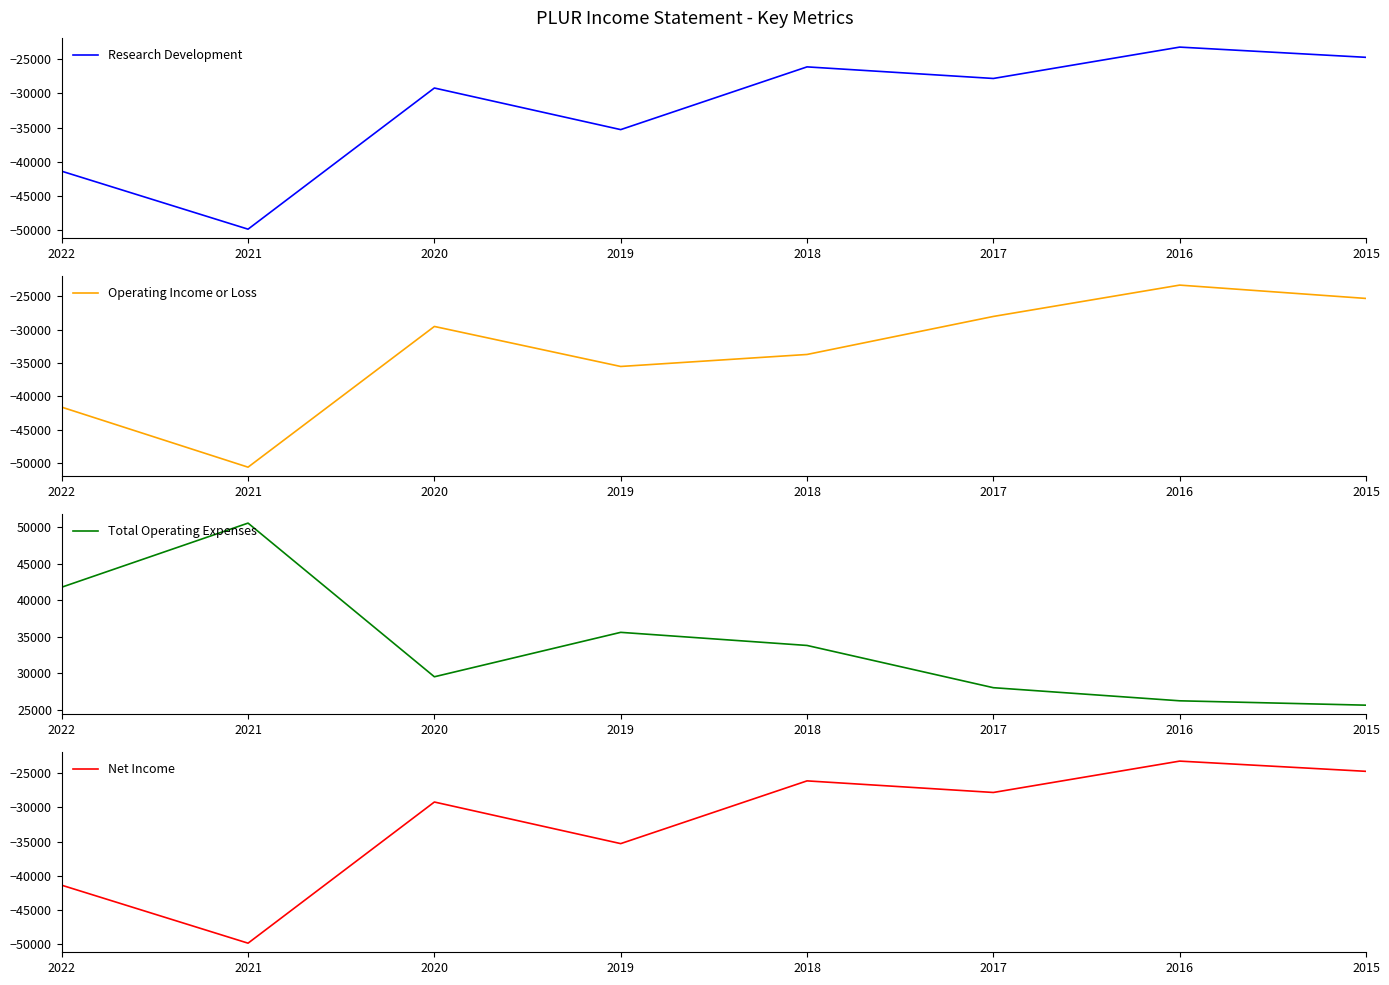

True or false: Research Development has a value of -29200 at 2020.

True